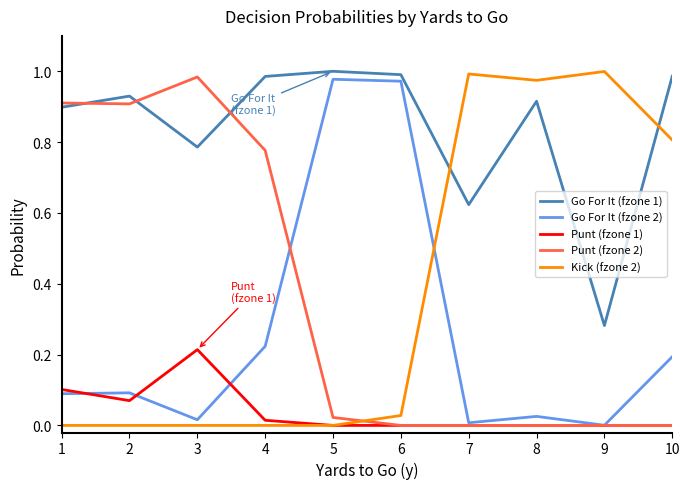

Does the chart display data point markers on the line(s)?

No